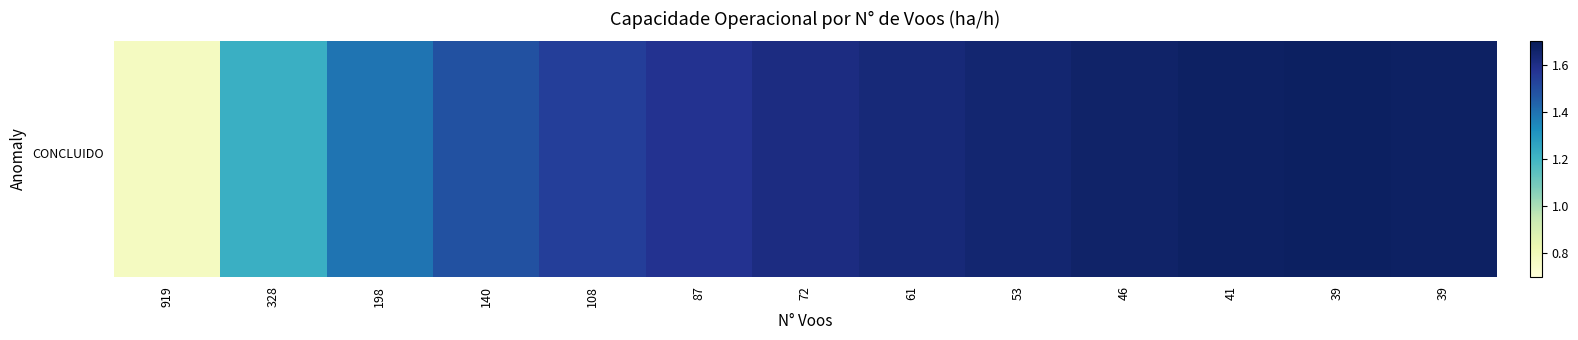

List the labels in order of value, smallest first.

919, 328, 198, 140, 108, 87, 72, 61, 53, 46, 41, 39, 39